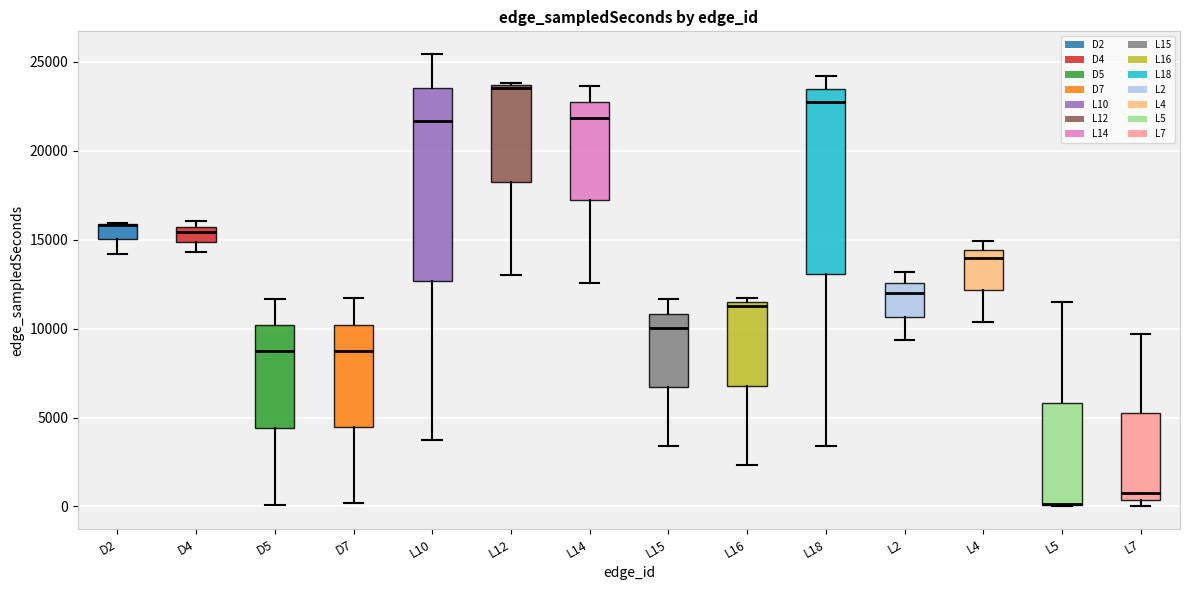

Reading left to right, read every box against the y-axis: the position of its median line, the range the box covers, and the ends of its whiskers. The values are not printed on the chart, so give them approximately, as read against the axis.

D2: median 16000 (drawn on the box's upper edge), box 15000 to 16000, whiskers 14000 to 16000
D4: median 15500 (inside the box), box 15000 to 15500, whiskers 14500 to 16000
D5: median 9000, box 4500 to 10000, whiskers 0 to 11500
D7: median 8500, box 4500 to 10000, whiskers 0 to 11500
L10: median 21500, box 12500 to 23500, whiskers 3500 to 25500
L12: median 23500, box 18500 to 23500, whiskers 13000 to 24000
L14: median 22000, box 17000 to 22500, whiskers 12500 to 23500
L15: median 10000, box 6500 to 11000, whiskers 3500 to 11500
L16: median 11500 (just below the box's upper edge), box 7000 to 11500, whiskers 2500 to 11500 (just above the box's upper edge)
L18: median 22500, box 13000 to 23500, whiskers 3500 to 24000
L2: median 12000, box 10500 to 12500, whiskers 9500 to 13000
L4: median 14000, box 12000 to 14500, whiskers 10500 to 15000
L5: median 0 (drawn on the box's lower edge), box 0 to 6000, whiskers 0 to 11500
L7: median 1000, box 500 to 5000, whiskers 0 to 9500